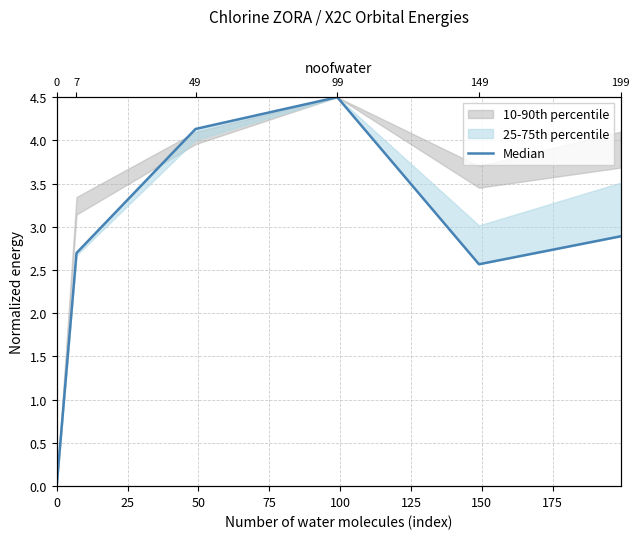

The value at 25 is 3.8. True or false?

False